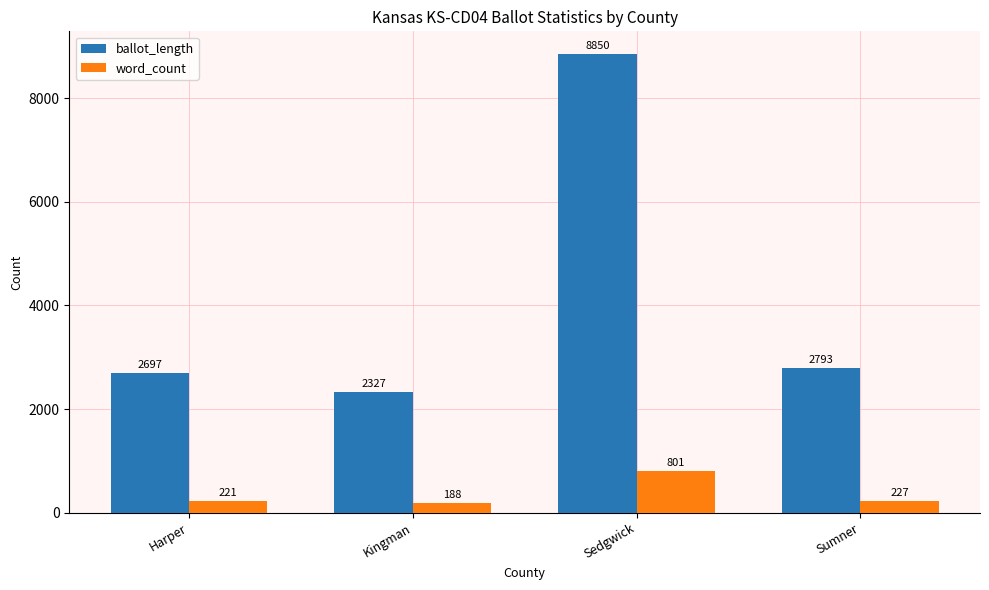

The value of word_count at Harper is 221. True or false?

True